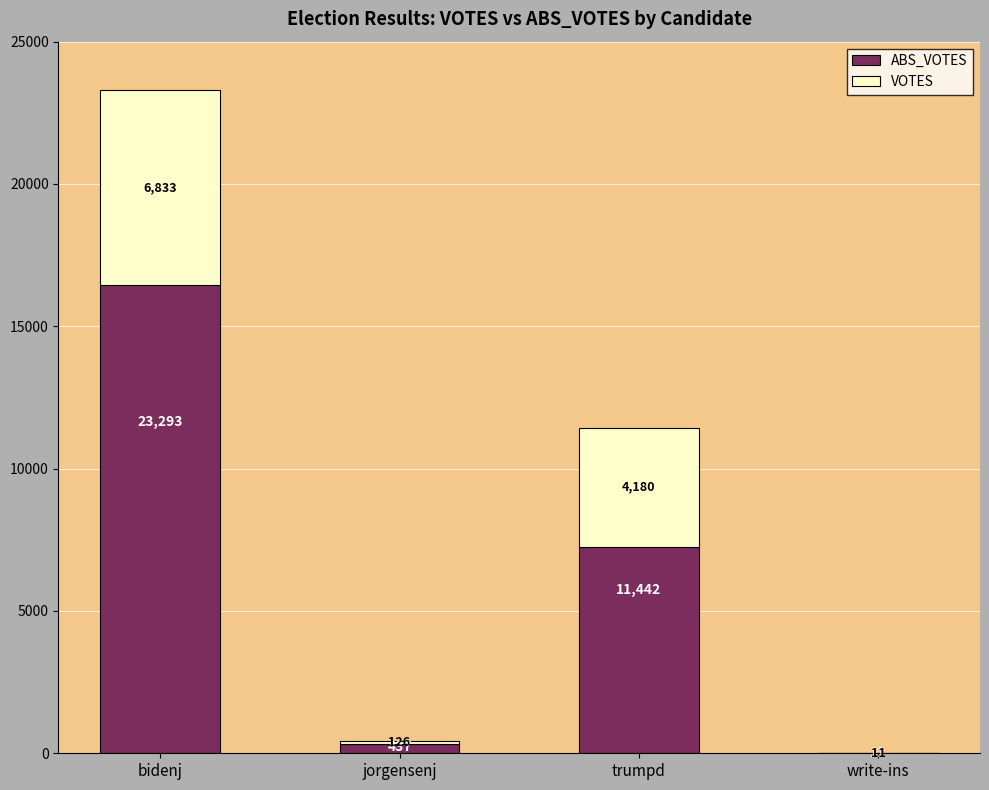

At which category is the sum across all series the highest?

bidenj